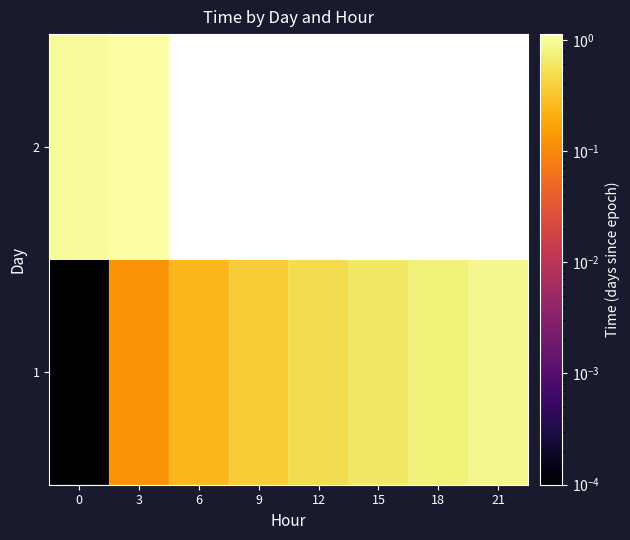

Is the value of 1 at 18 greater than the value of 2 at 3?

No